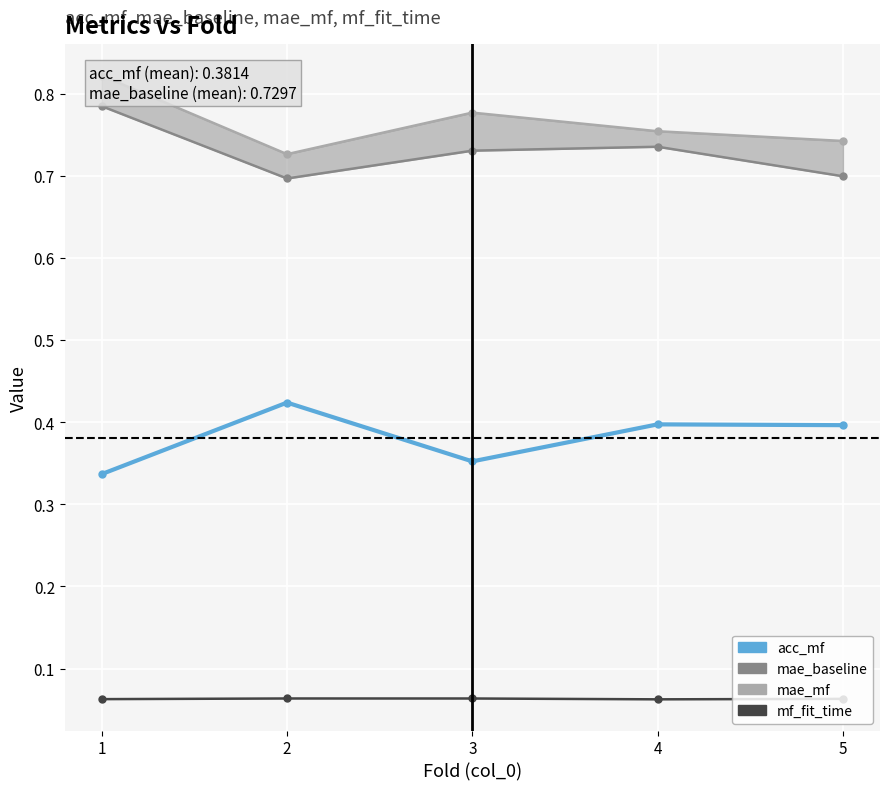

What is the total value across all series at 3?

1.9